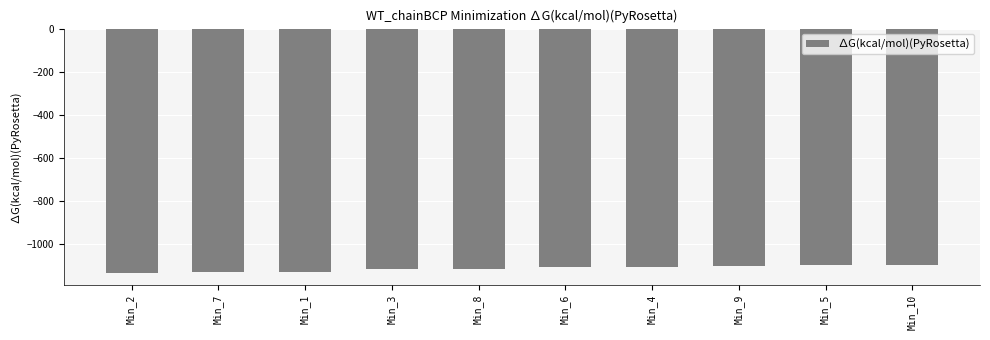

What position from the right is Min_3?

7